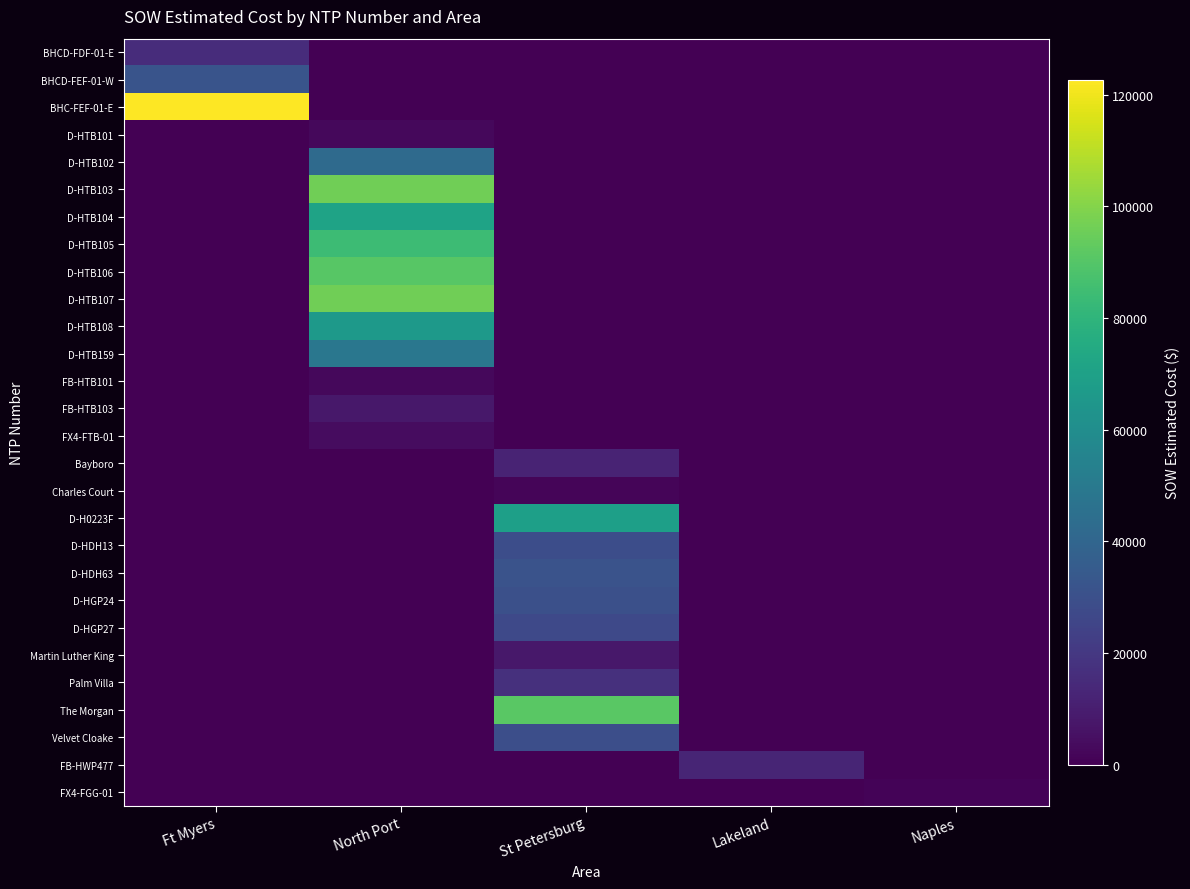

What is the total value across all series at Naples?

1343.9